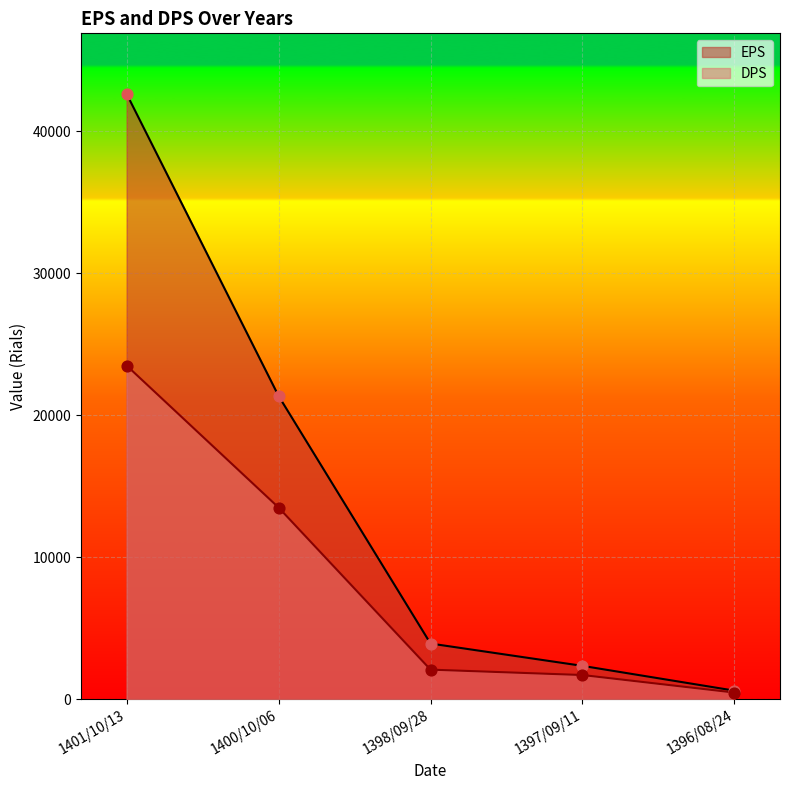

Which series has the widest spread of Y values?

EPS